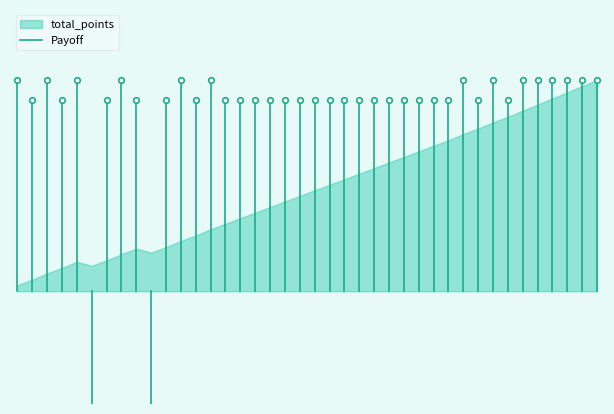

What is the value of the 2nd point from the left?

15